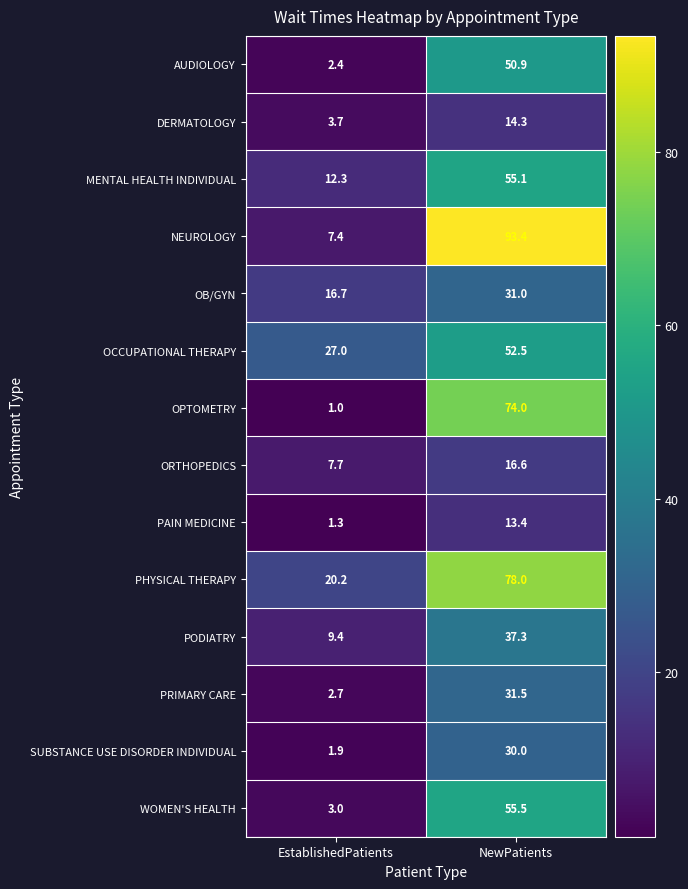

Reading right to left, transcribe all the data shown in this chart.

AUDIOLOGY: NewPatients=50.9	EstablishedPatients=2.4
DERMATOLOGY: NewPatients=14.3	EstablishedPatients=3.7
MENTAL HEALTH INDIVIDUAL: NewPatients=55.1	EstablishedPatients=12.3
NEUROLOGY: NewPatients=93.4	EstablishedPatients=7.4
OB/GYN: NewPatients=31.0	EstablishedPatients=16.7
OCCUPATIONAL THERAPY: NewPatients=52.5	EstablishedPatients=27.0
OPTOMETRY: NewPatients=74.0	EstablishedPatients=1.0
ORTHOPEDICS: NewPatients=16.6	EstablishedPatients=7.7
PAIN MEDICINE: NewPatients=13.4	EstablishedPatients=1.3
PHYSICAL THERAPY: NewPatients=78.0	EstablishedPatients=20.2
PODIATRY: NewPatients=37.3	EstablishedPatients=9.4
PRIMARY CARE: NewPatients=31.5	EstablishedPatients=2.7
SUBSTANCE USE DISORDER INDIVIDUAL: NewPatients=30.0	EstablishedPatients=1.9
WOMEN'S HEALTH: NewPatients=55.5	EstablishedPatients=3.0